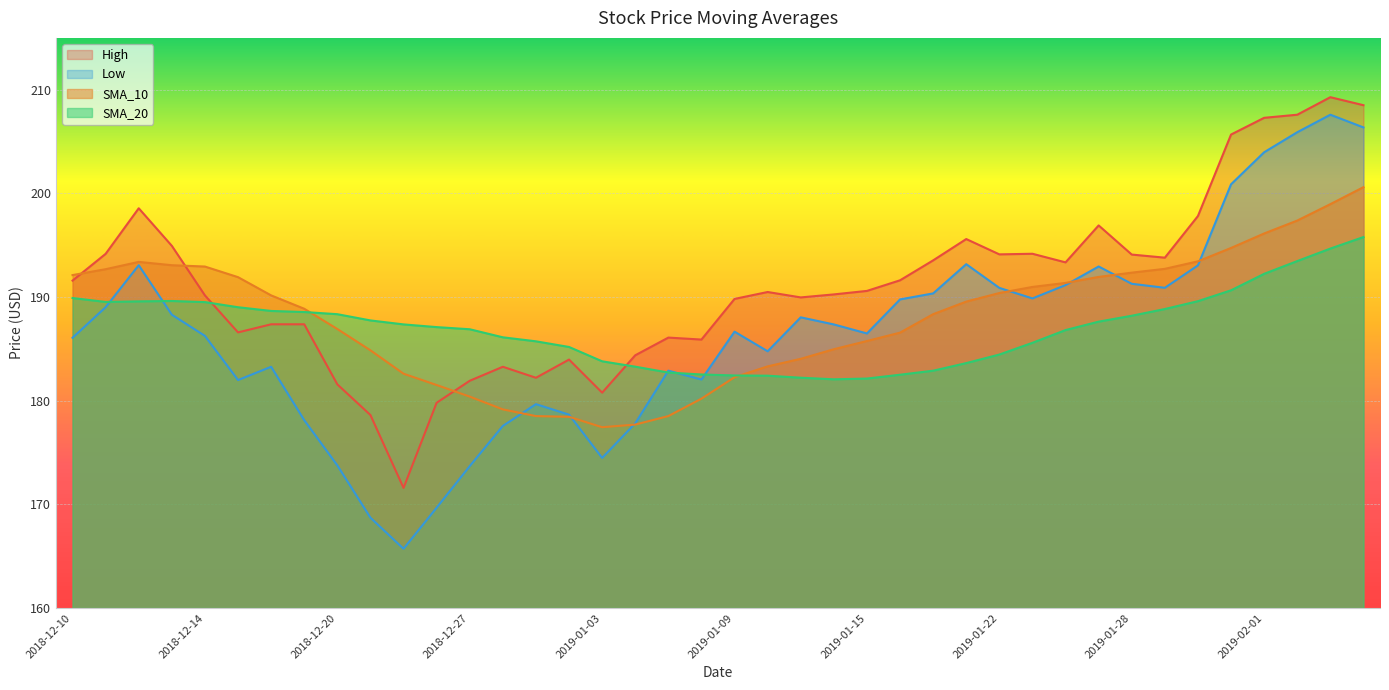

After their last crossing, which series has the higher values: SMA_10 or High?

High